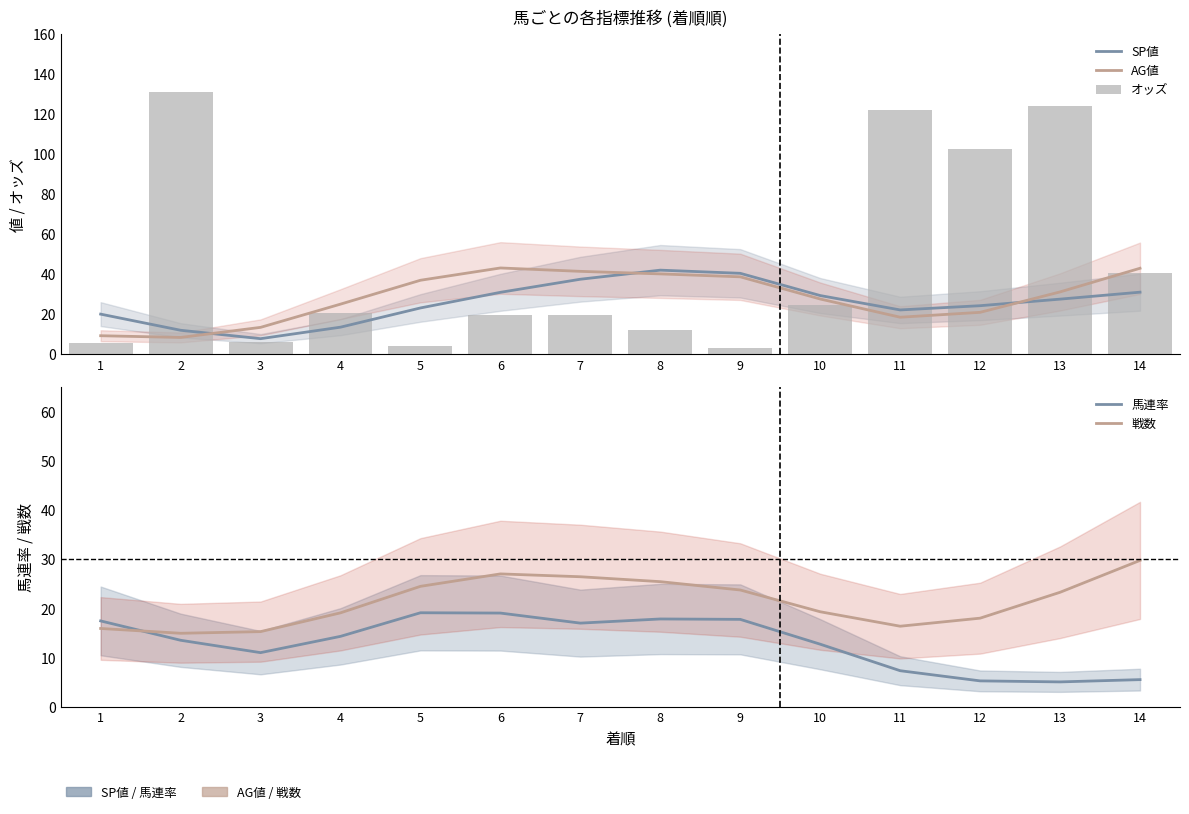

At how many categories does at least one series exceed 35?

10